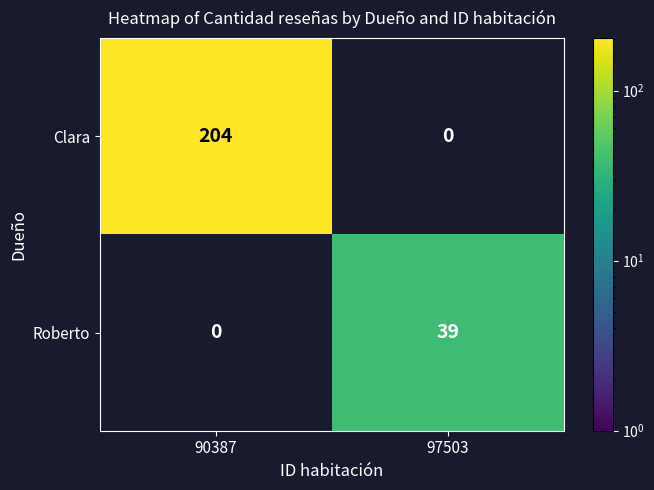

What is the maximum value for Clara?

204